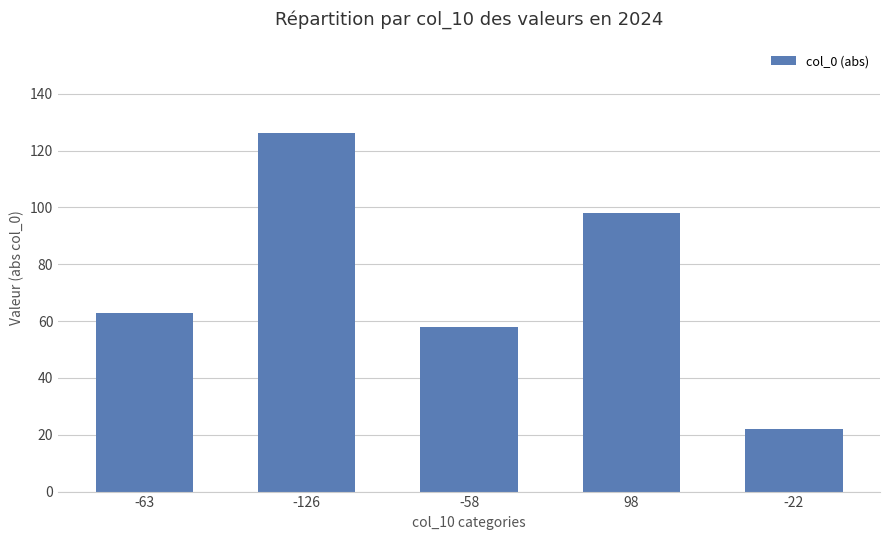

Is it true that the value at -58 is 79?

False